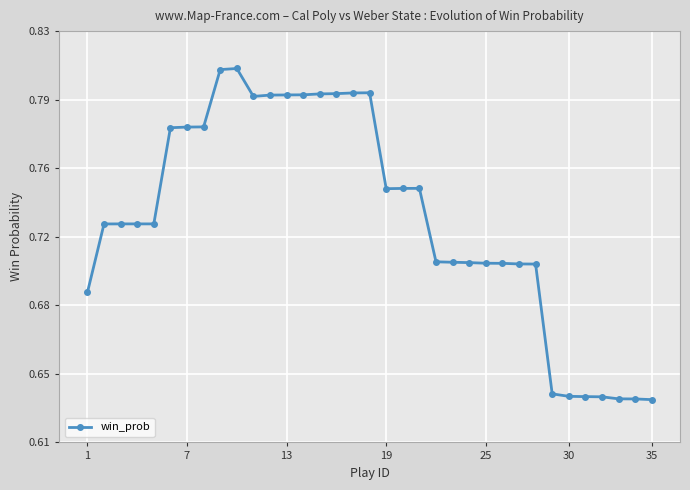

Does the chart have visible grid lines?

Yes